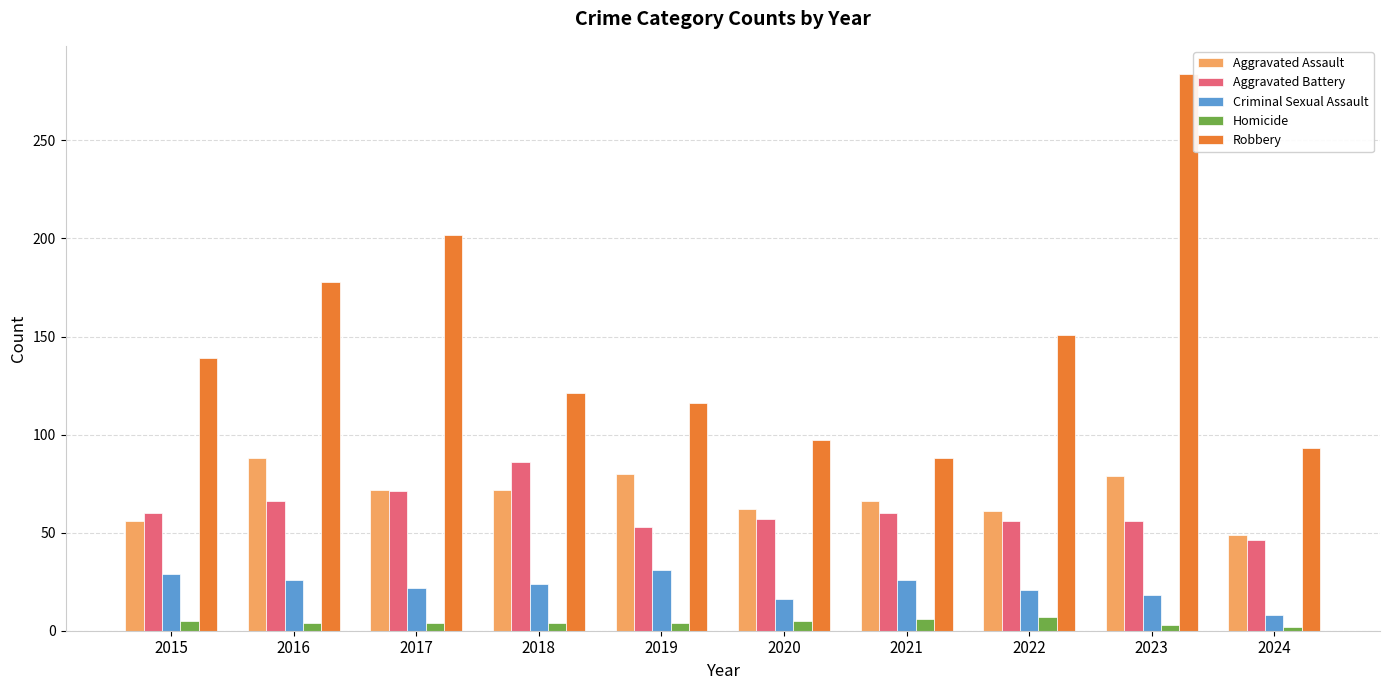

What is the average value of the Aggravated Battery series?

61